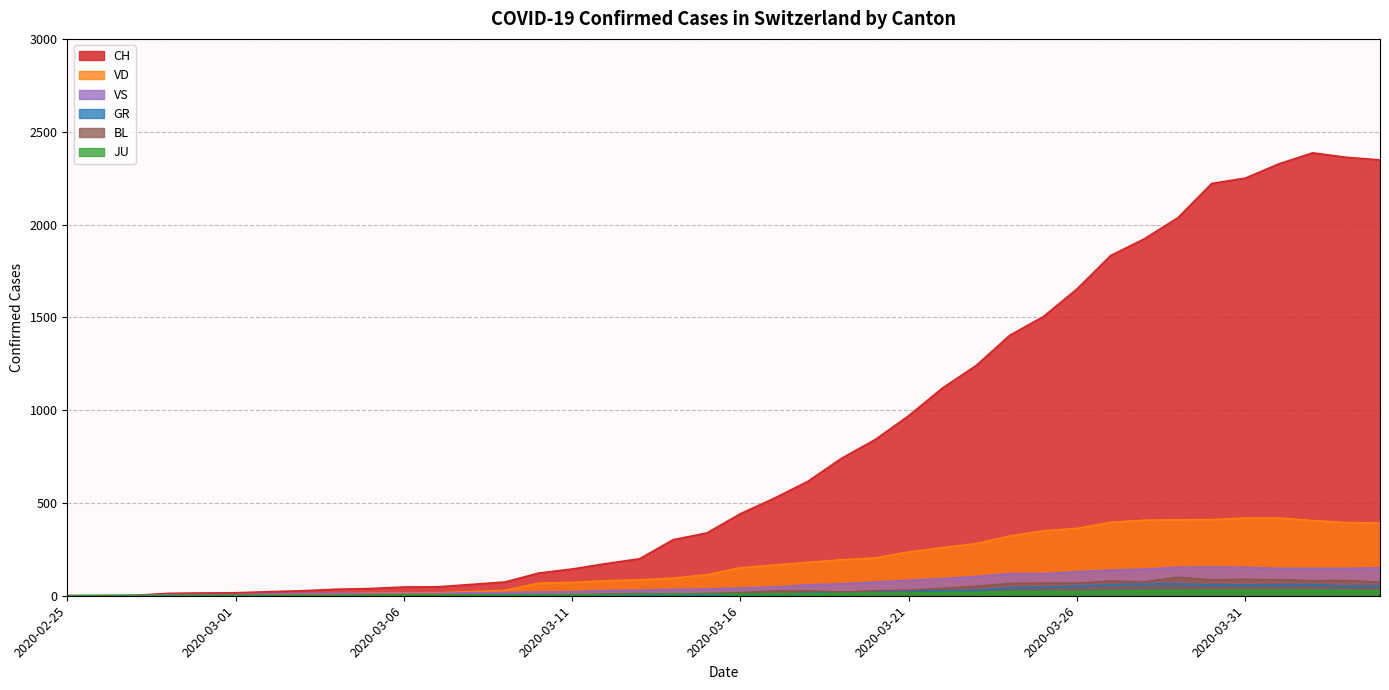

Reading left to right, what are all the values shown in this chart?

CH: 0	1	2	13	15	16	22	27	35	39	47	48	61	74	122	144	173	199	302	338	442	525	616	740	841	970	1119	1240	1403	1504	1653	1833	1923	2037	2221	2250	2327	2386	2362	2348
GR: 0	0	0	0	0	0	0	0	0	0	0	0	0	0	0	0	0	0	6	0	9	9	13	18	24	24	27	29	43	45	52	58	63	63	58	58	59	60	51	52
JU: 0	0	1	1	1	1	1	1	1	2	5	5	5	5	5	6	6	8	8	9	9	11	11	12	14	13	18	18	22	23	22	25	27	28	28	29	29	29	28	27
VD: 0	0	0	4	4	4	6	8	11	14	15	16	22	29	68	72	81	86	95	113	151	165	180	194	204	236	259	281	322	350	363	396	407	409	410	419	419	405	394	392
VS: 0	0	0	6	6	6	10	12	13	11	12	12	16	17	20	21	28	30	34	36	42	47	59	64	73	83	92	104	118	119	129	138	143	153	154	153	147	147	147	150
BL: 0	0	0	0	1	1	1	1	1	1	4	4	4	4	5	3	9	12	8	12	17	26	27	19	27	30	40	51	66	68	68	79	75	99	86	88	86	81	82	73